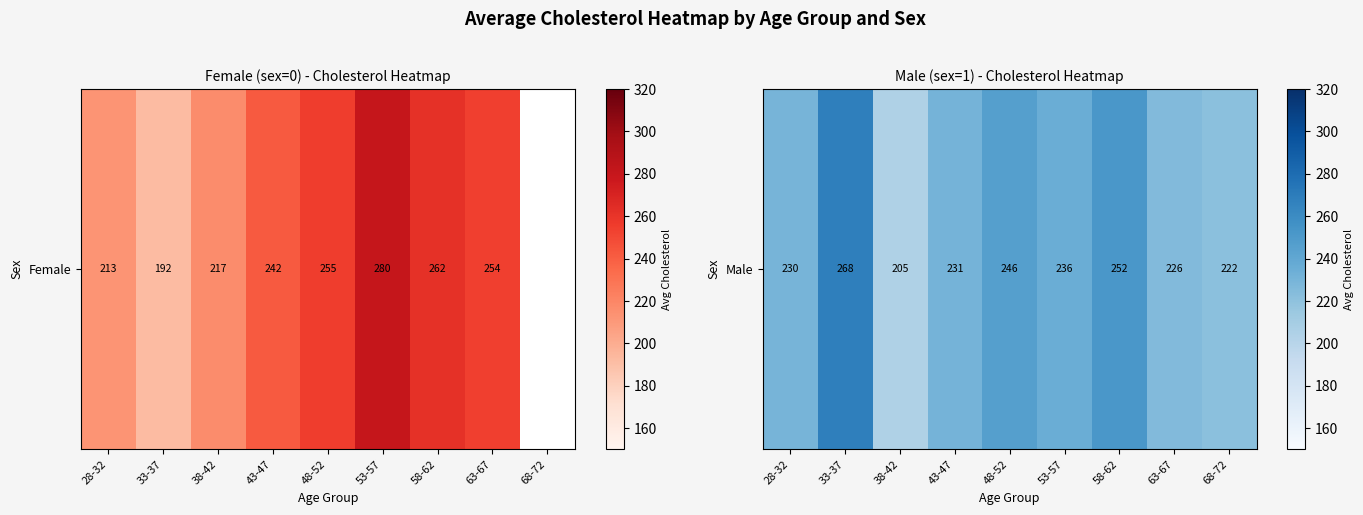

List the labels in order of value, smallest first.

38-42, 68-72, 63-67, 28-32, 43-47, 53-57, 48-52, 58-62, 33-37